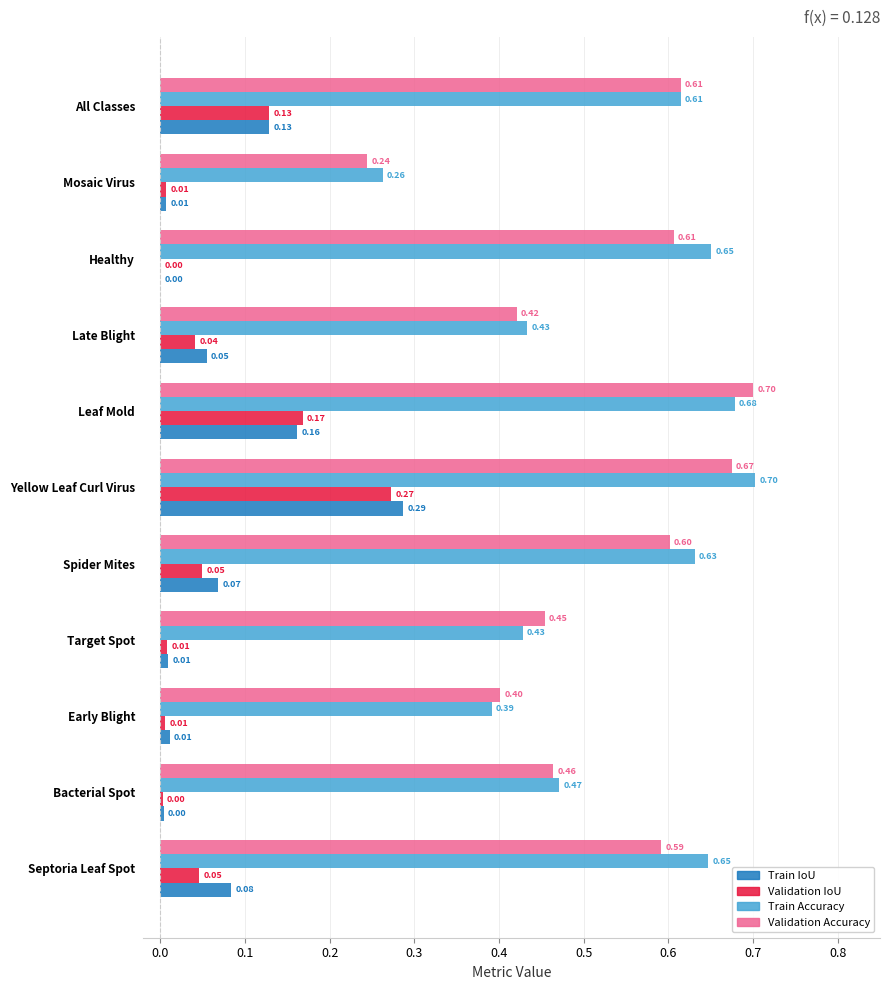

At which category is the sum across all series the highest?

Yellow Leaf Curl Virus